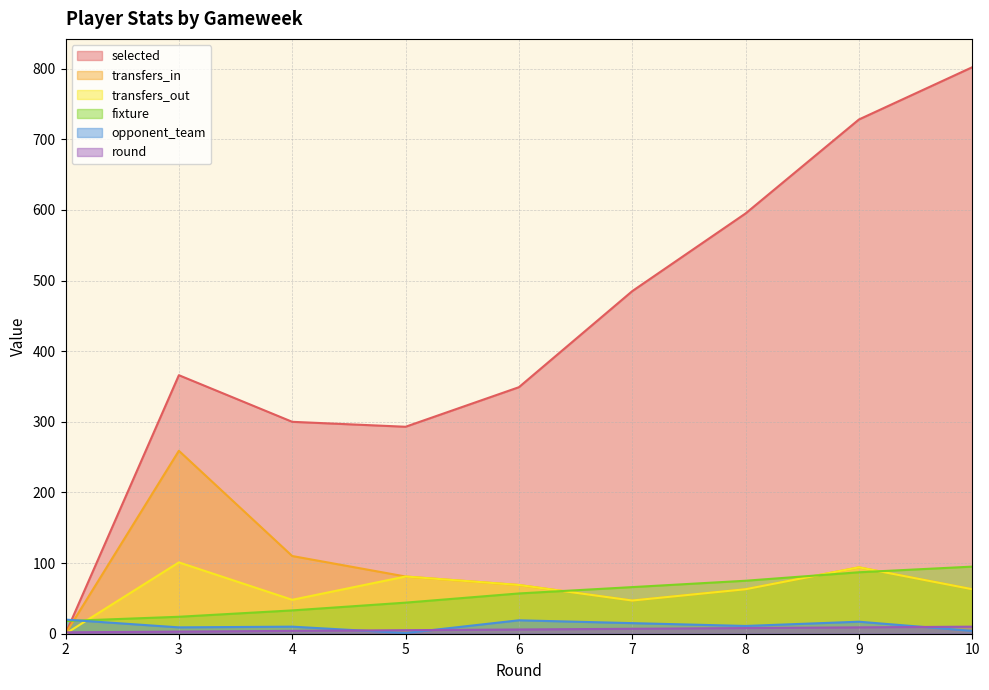

What are all the series names shown in the legend?

selected, transfers_in, transfers_out, fixture, opponent_team, round